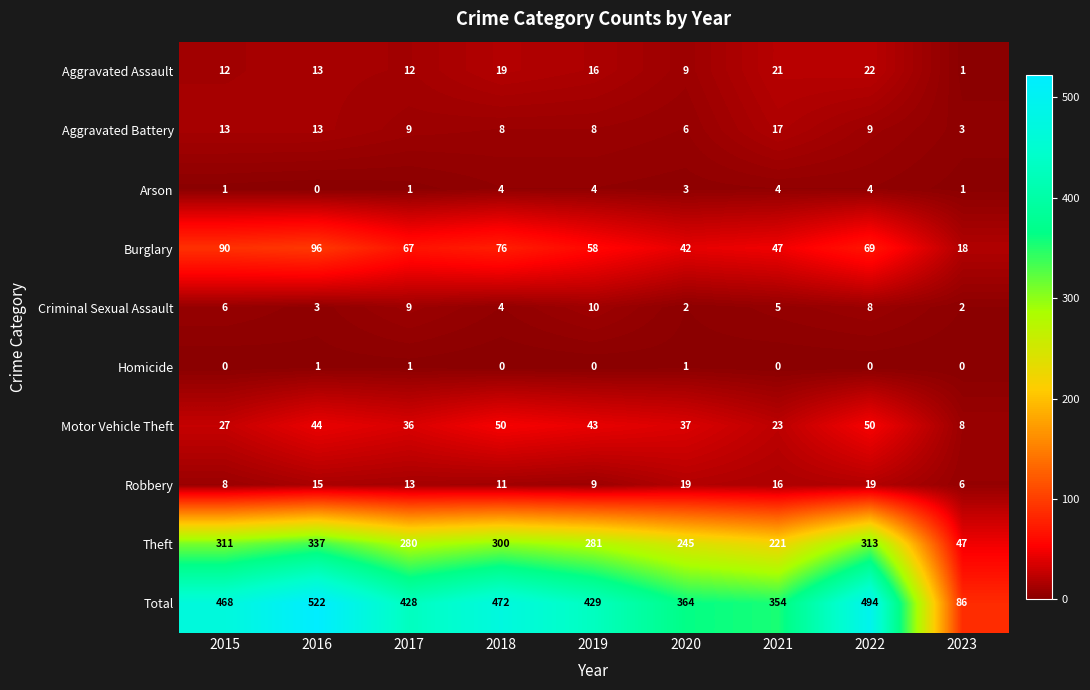

What is the approximate value of Total at 2017, to the nearest 5?

430